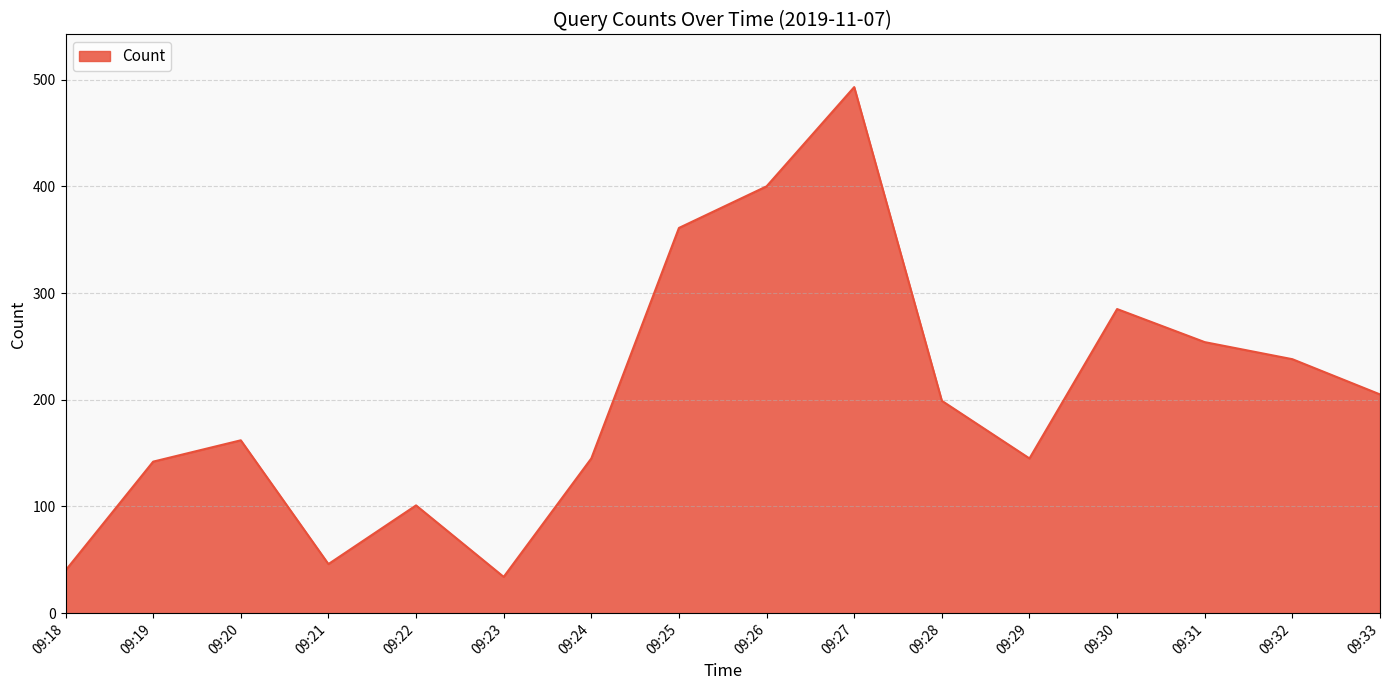

Reading right to left, transcribe all the data shown in this chart.

205	238	254	285	145	199	493	400	361	145	34	101	46	162	142	40